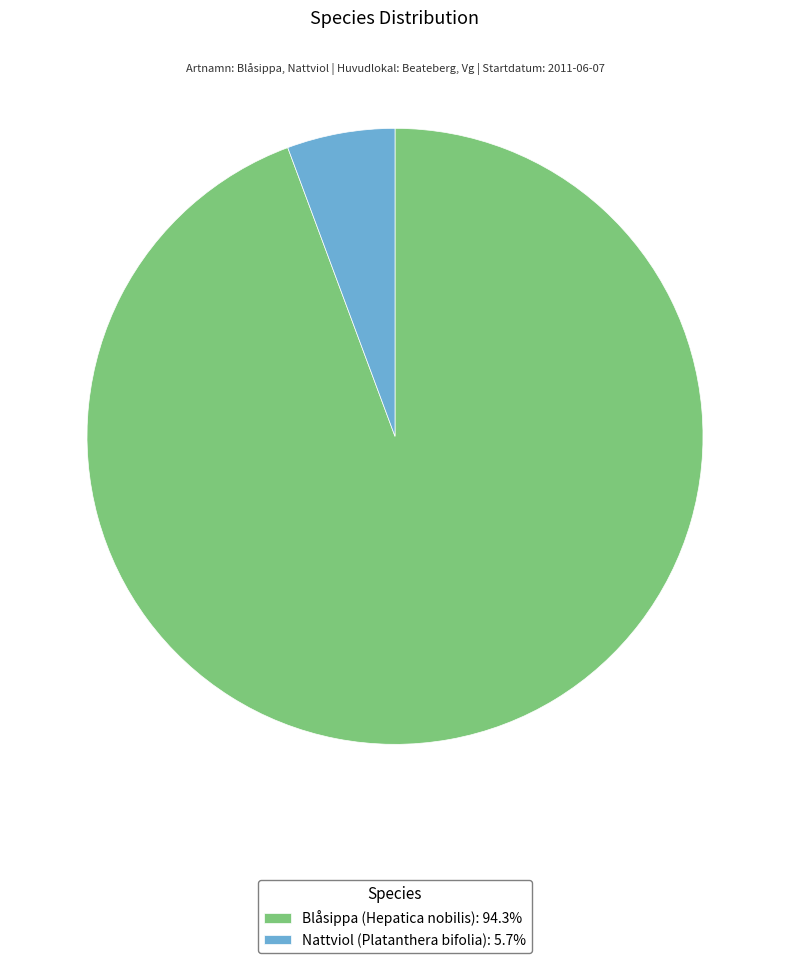

Approximately how many times larger is the value at Blåsippa (Hepatica nobilis): 94.3% compared to Nattviol (Platanthera bifolia): 5.7%?

16.7